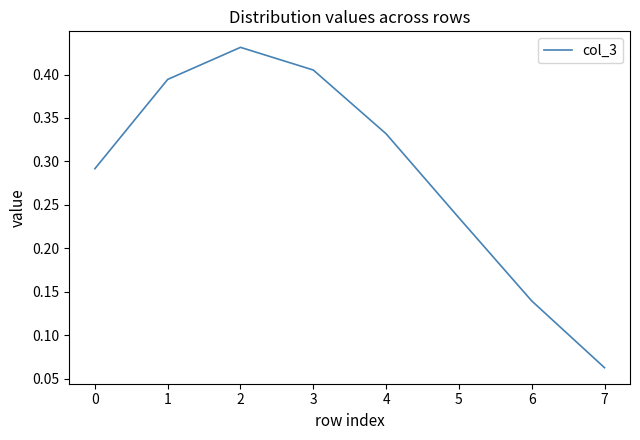

Rank the categories by value from lowest to highest.

7, 6, 5, 0, 4, 1, 3, 2